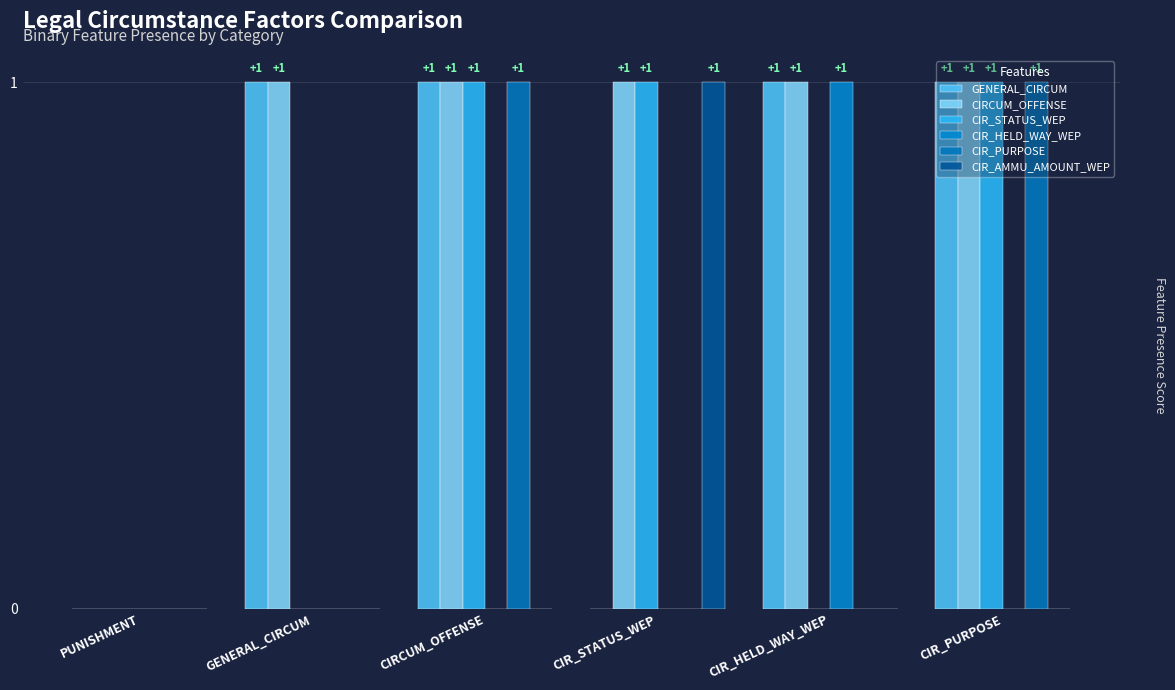

What position from the left is PUNISHMENT?

1